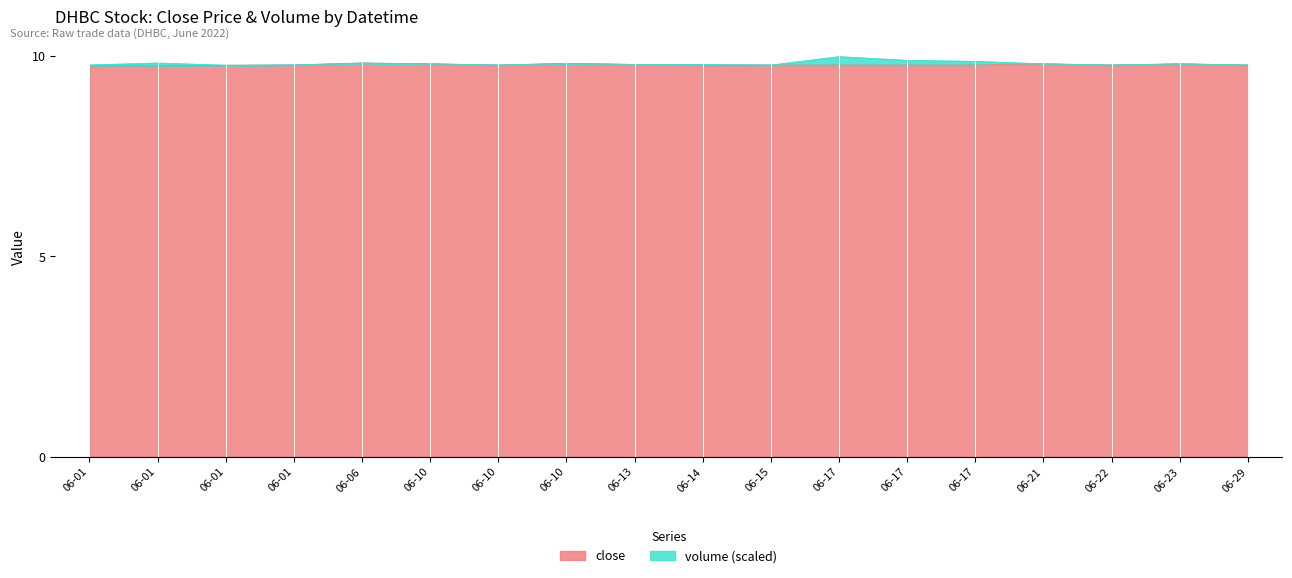

How many interior local peaks (higher than both neighbors) does the data have?

4